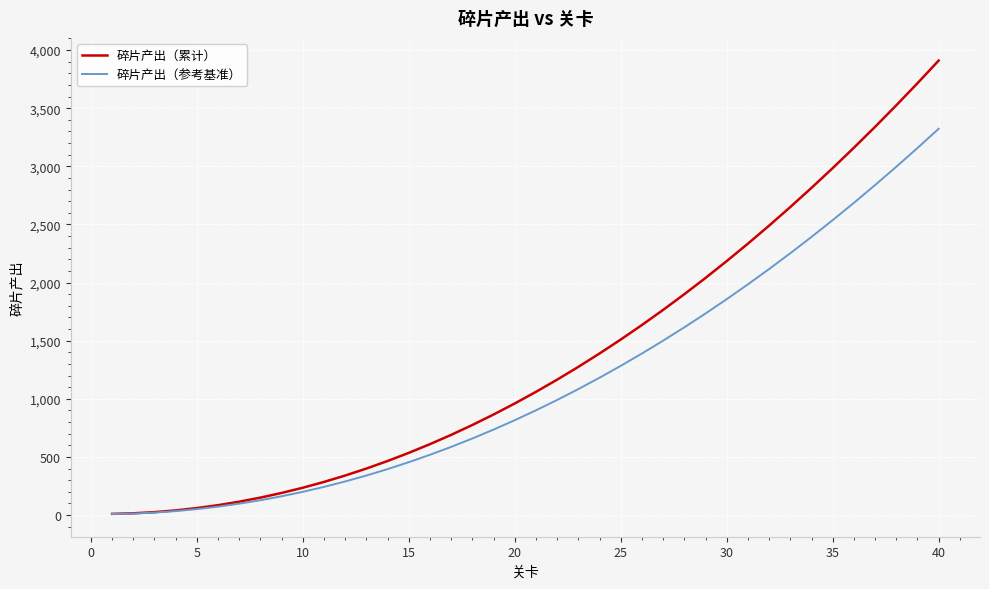

What is the highest value of the 碎片产出（参考基准） series?

3323.5